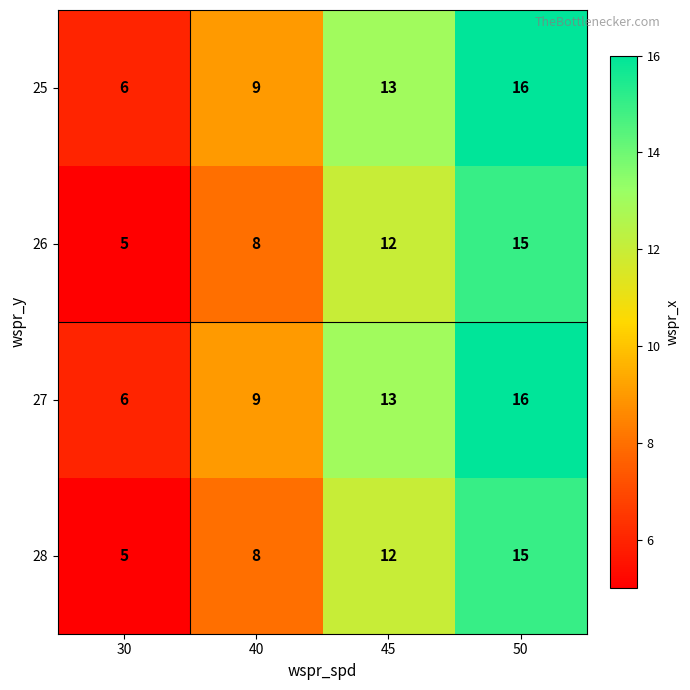

Is the value of 25 at 30 greater than the value of 26 at 45?

No